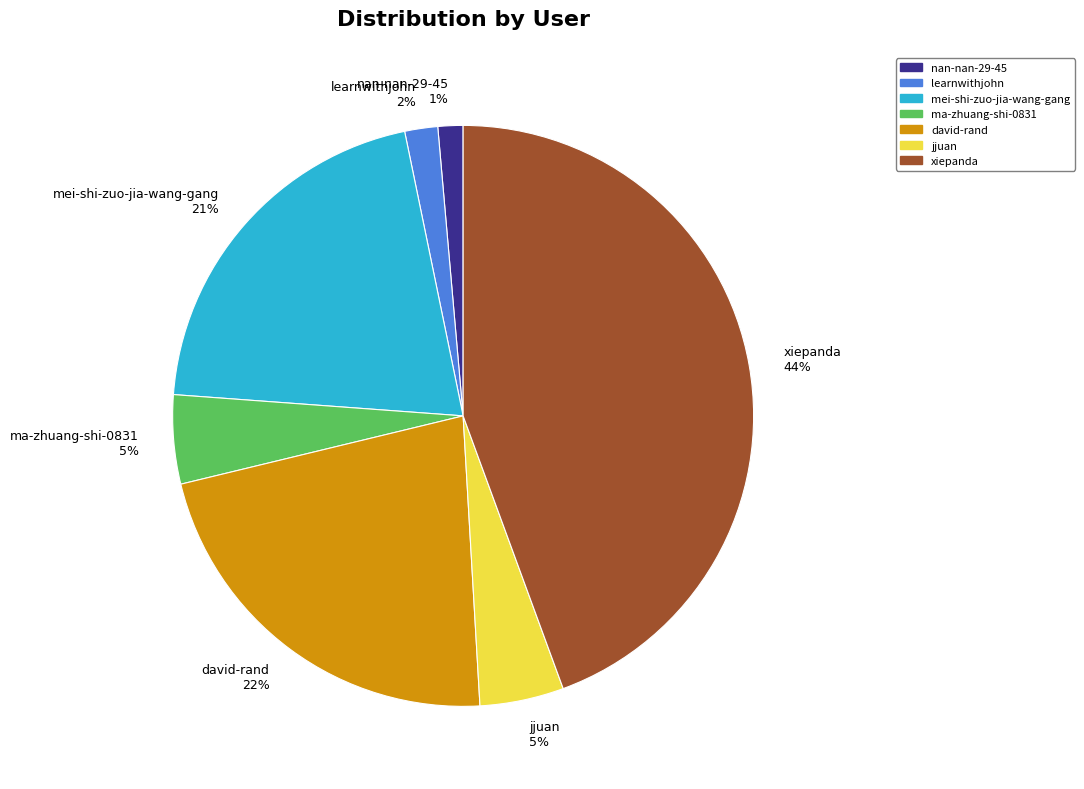

Which slice is the largest?

xiepanda